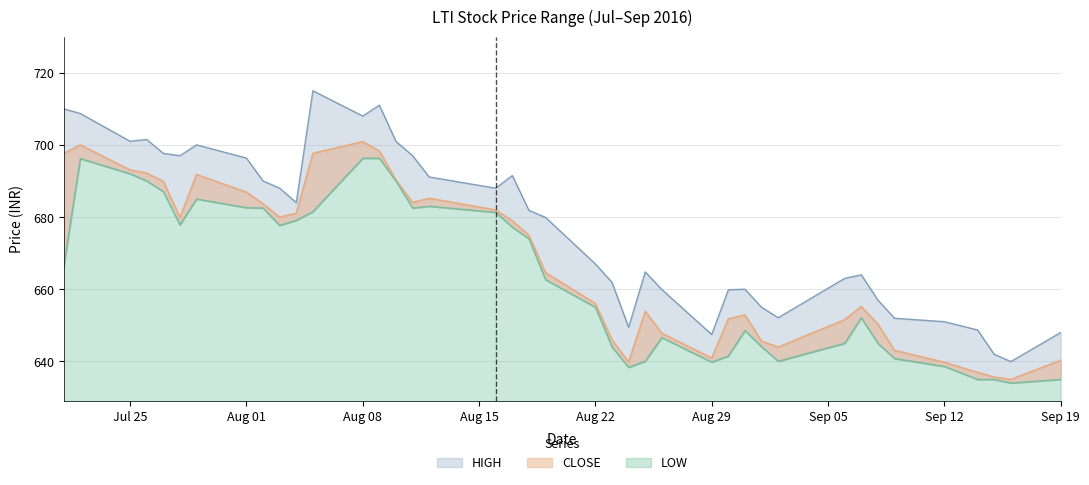

The value of CLOSE at 2016-08-25 is 271.1. True or false?

False